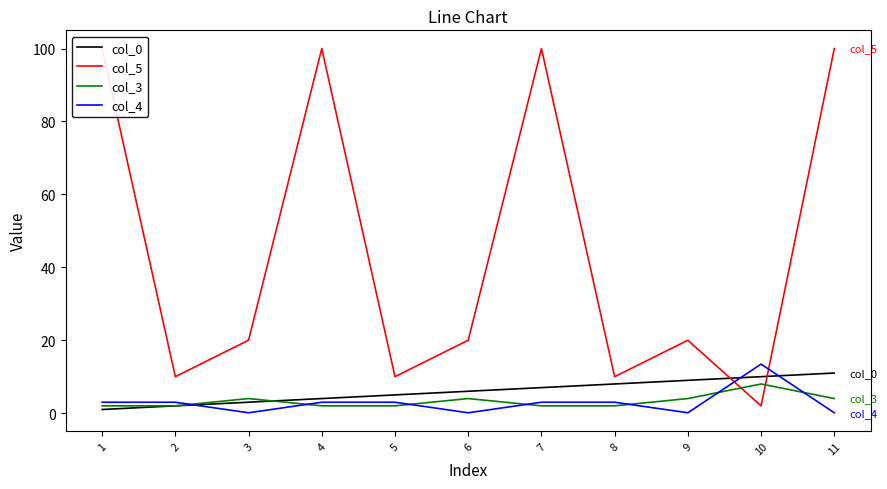

Between 10 and 11, which series saw the biggest shift?

col_5